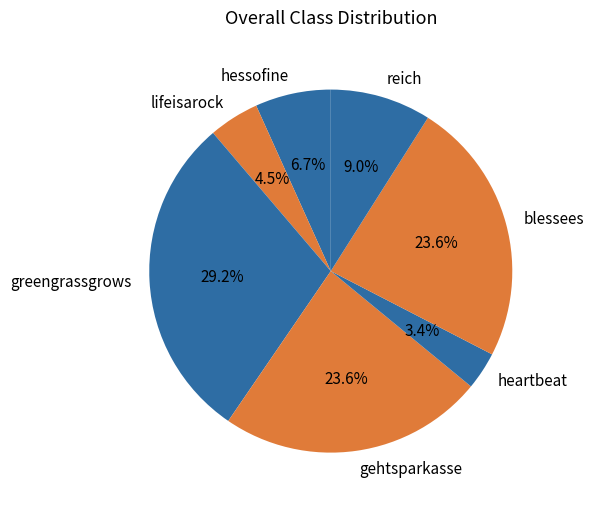

Combined, what portion of the pie is gehtsparkasse and reich?

32.6%